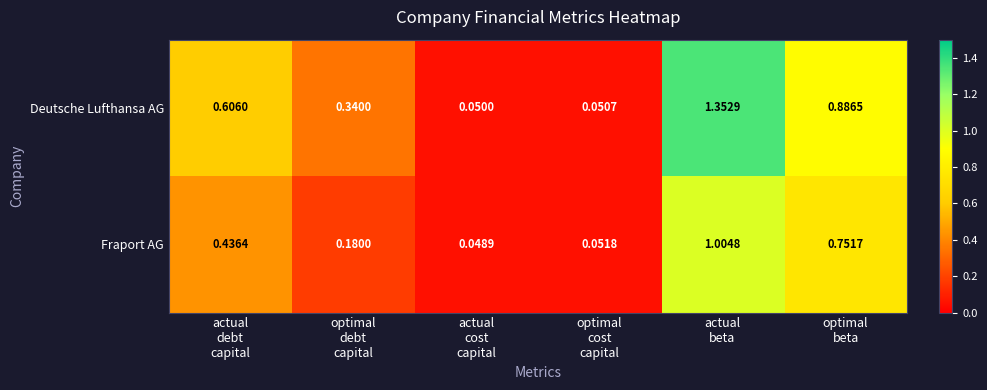

Which series has the widest spread of values?

Deutsche Lufthansa AG